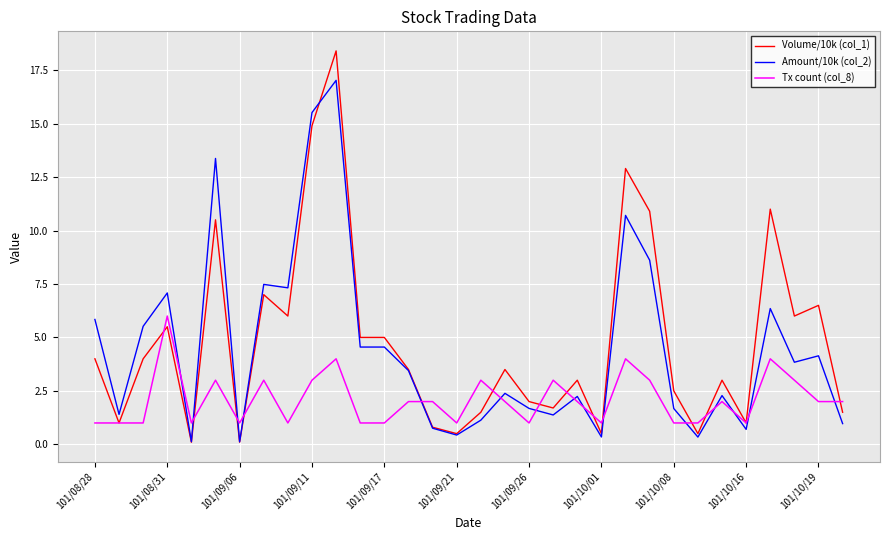

What is the maximum value shown in the chart?

18.4